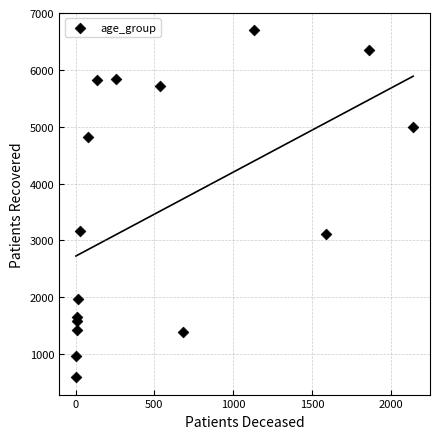

What is the range of X values (max minus min)?

2141